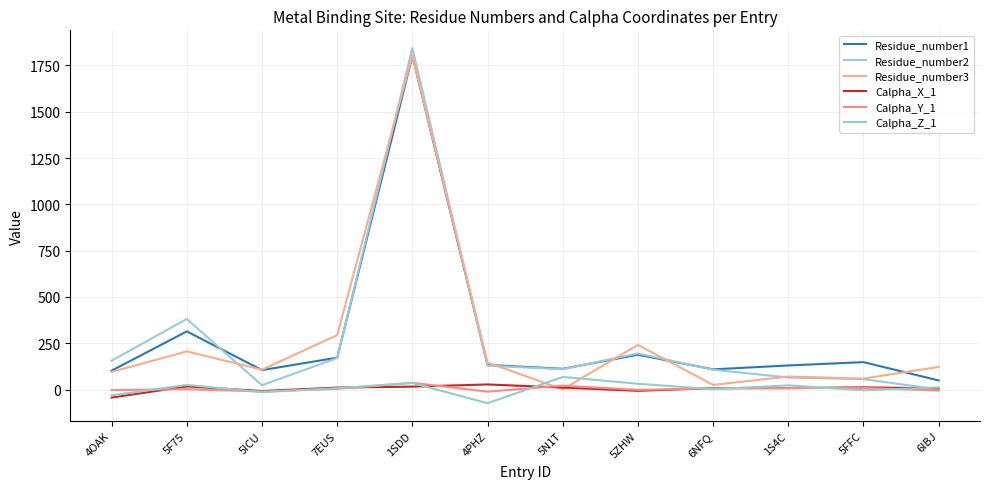

At which category is the sum across all series the highest?

1SDD